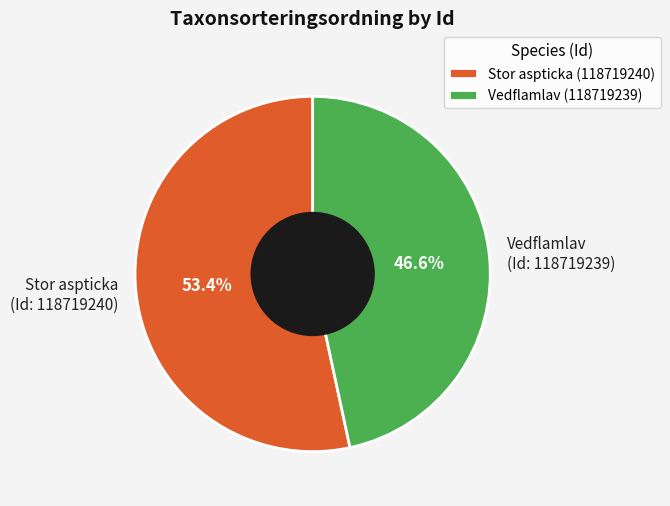

What is the ratio of the value at Stor aspticka (Id: 118719240) to the value at Vedflamlav (Id: 118719239)?

1.1